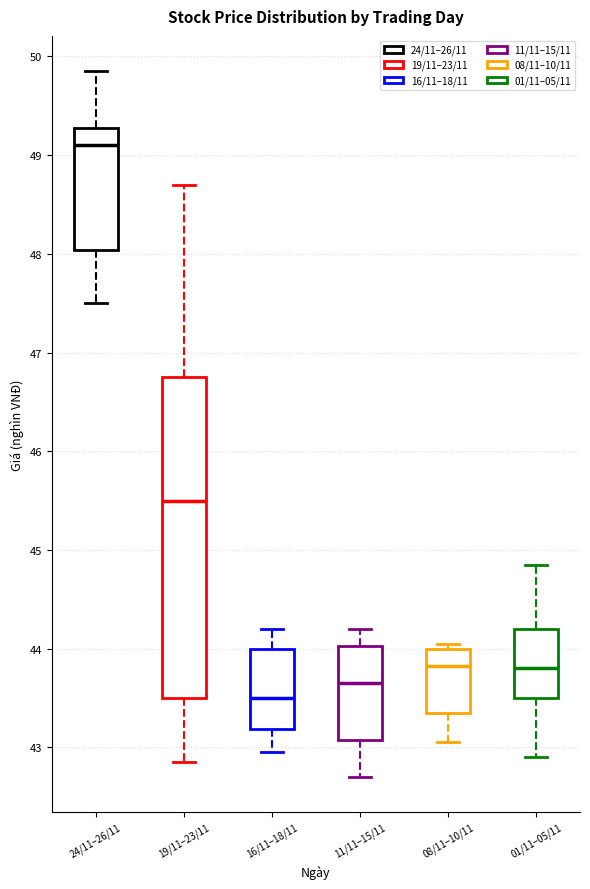

Which box's median line is the highest?

24/11–26/11